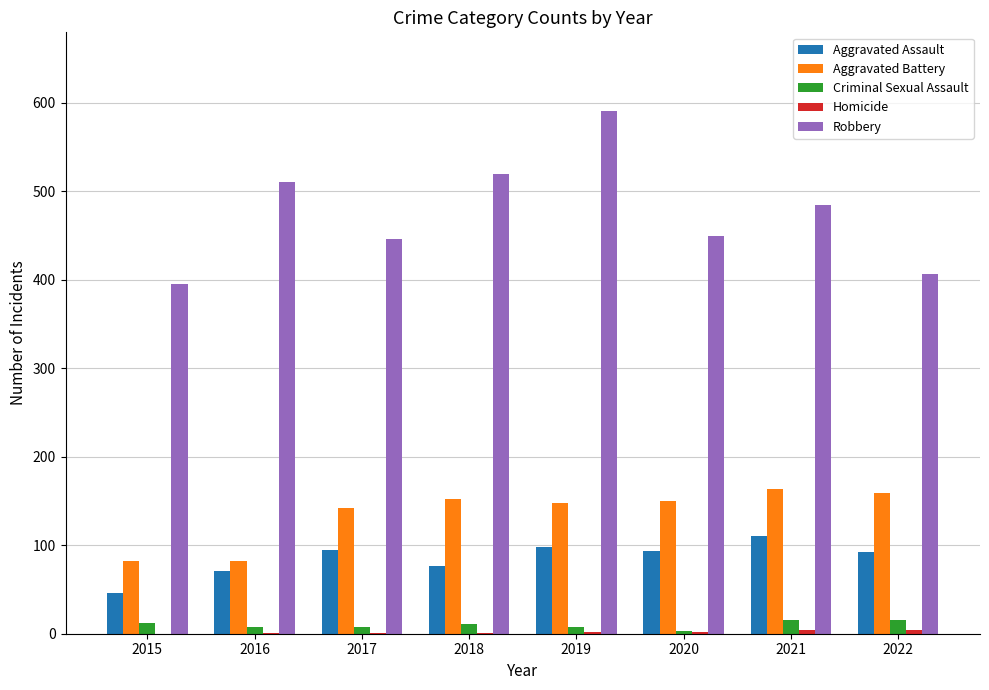

What is the sum of all Aggravated Battery values?

1078